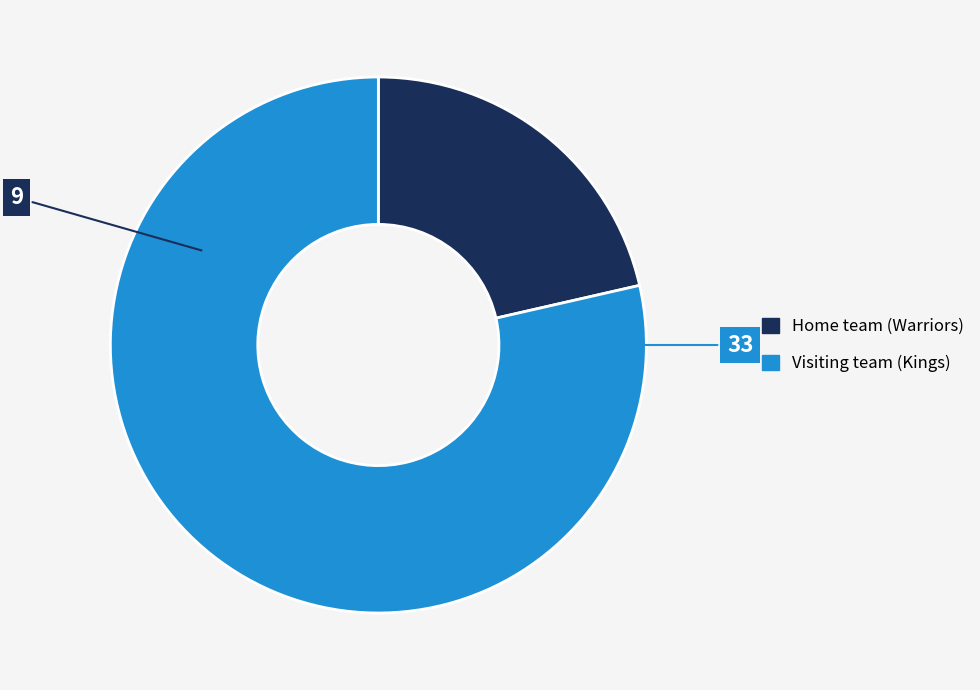

Is the sum of Visiting team (Kings) and Home team (Warriors) greater than half?

Yes